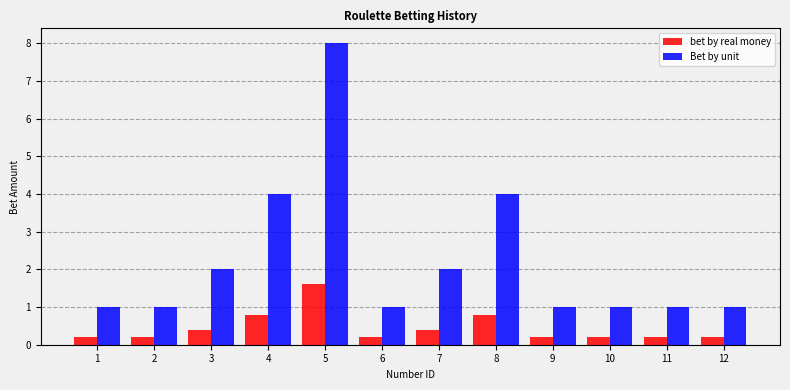

What is the difference between the highest and lowest values at 7?

1.6